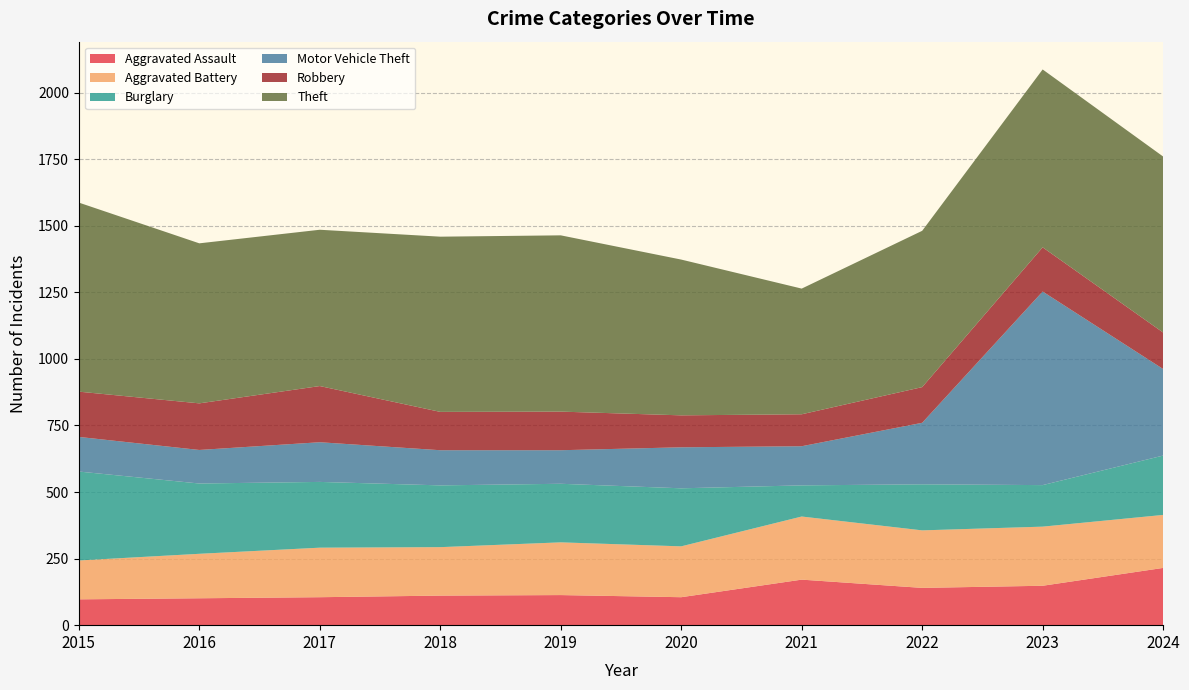

Reading left to right, transcribe all the data shown in this chart.

Aggravated Assault: 97	101	105	111	113	105	171	140	148	215
Aggravated Battery: 146	167	186	182	198	191	237	216	222	199
Burglary: 334	264	247	232	220	218	117	173	156	223
Motor Vehicle Theft: 130	126	149	132	126	154	147	231	727	325
Robbery: 170	175	211	144	145	120	120	134	166	137
Theft: 710	601	587	658	662	585	472	587	668	661